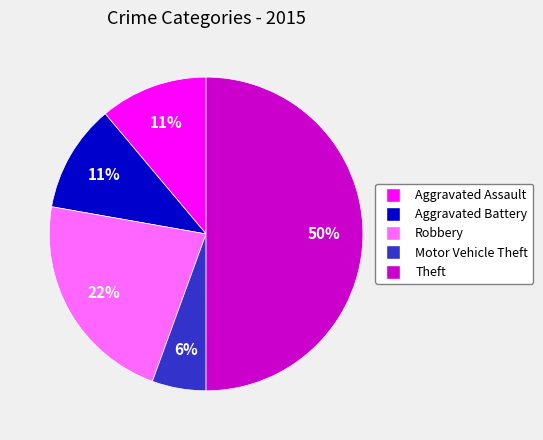

Which slice is the largest?

Theft